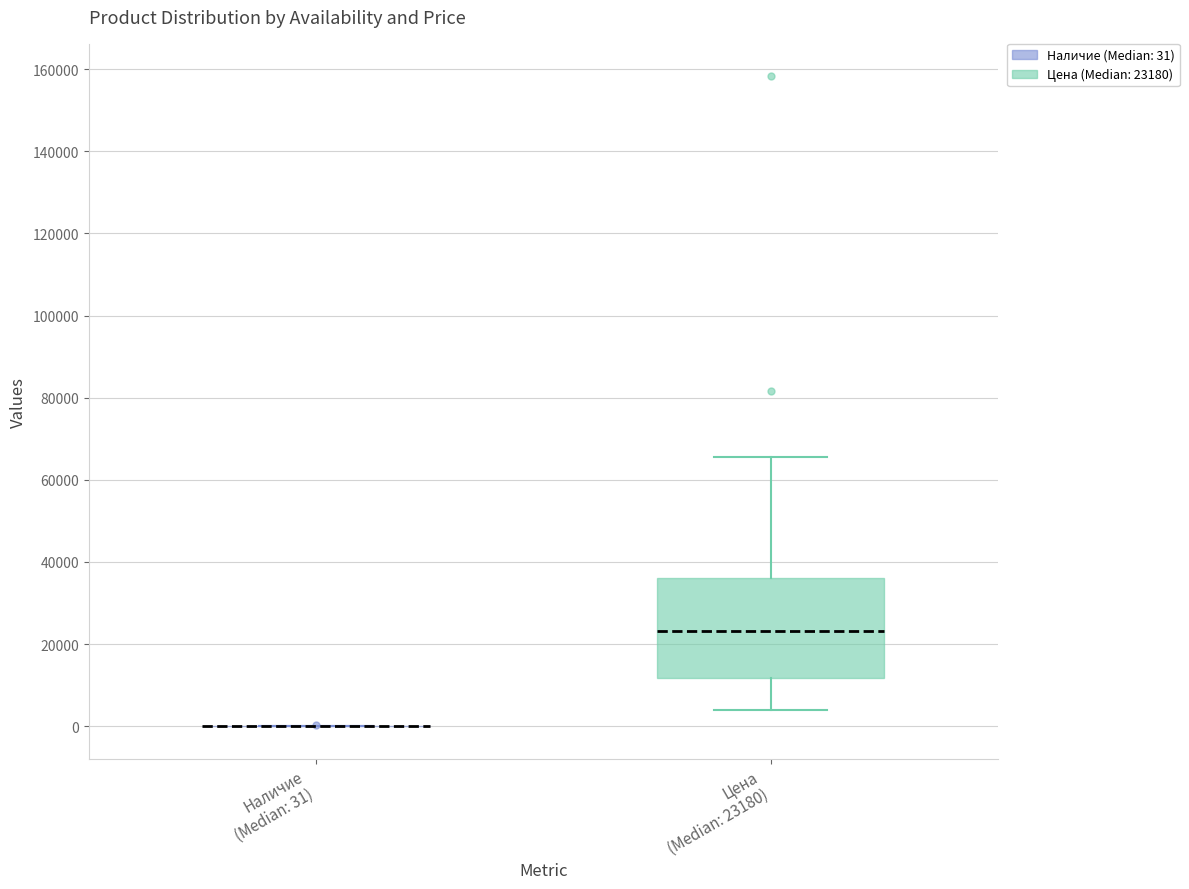

Which box is the tallest, from its lower edge to its upper edge?

Цена (Median: 23180)